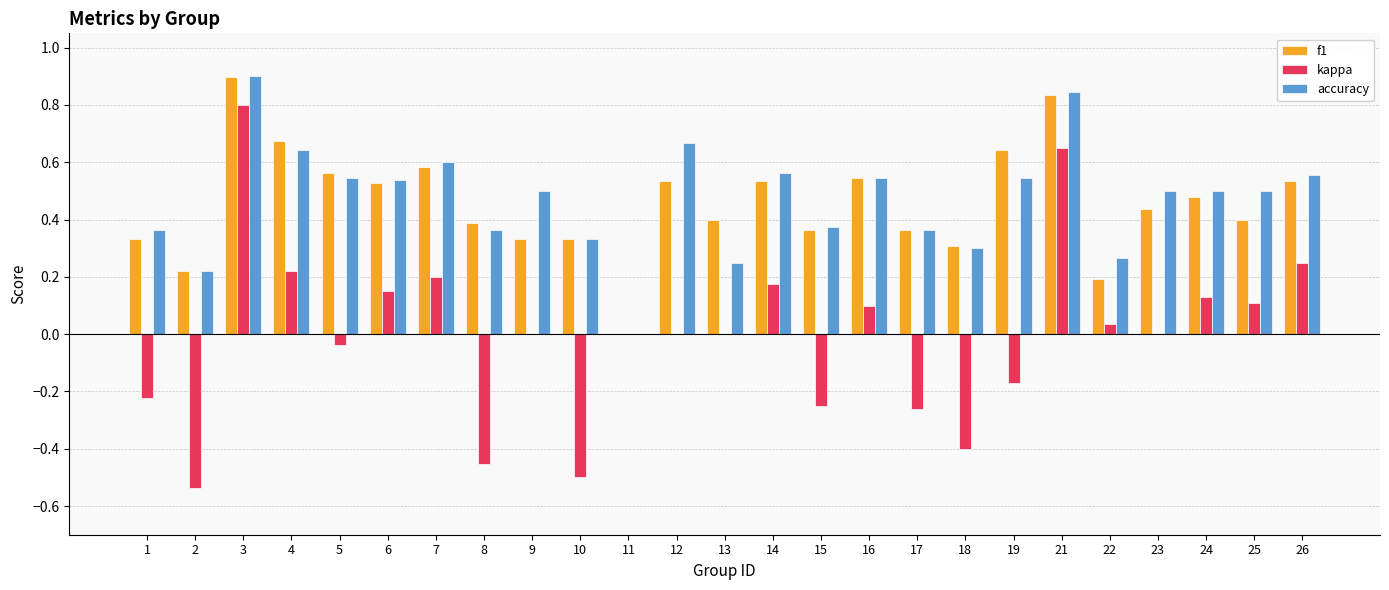

What is the greatest value displayed?

0.9